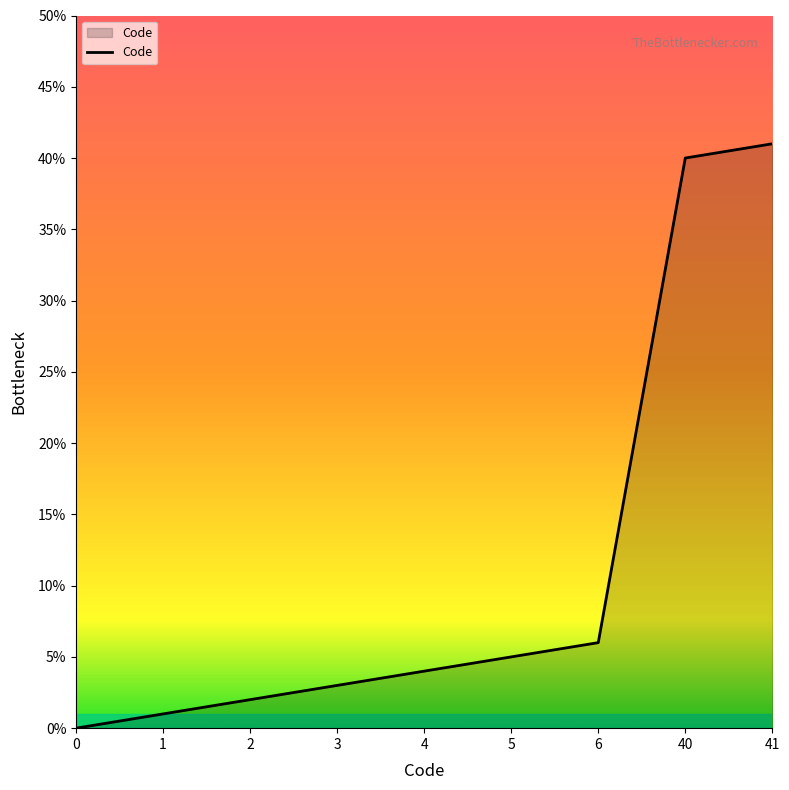

How many lines are shown in the chart?

1